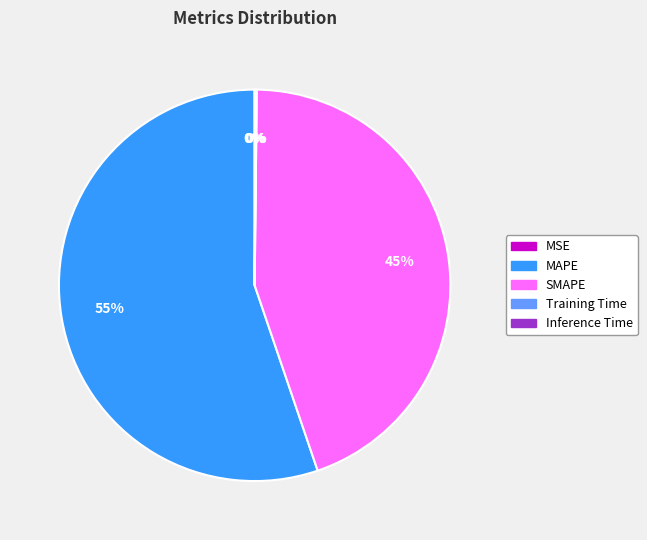

Is it true that SMAPE is 53% of the pie?

False